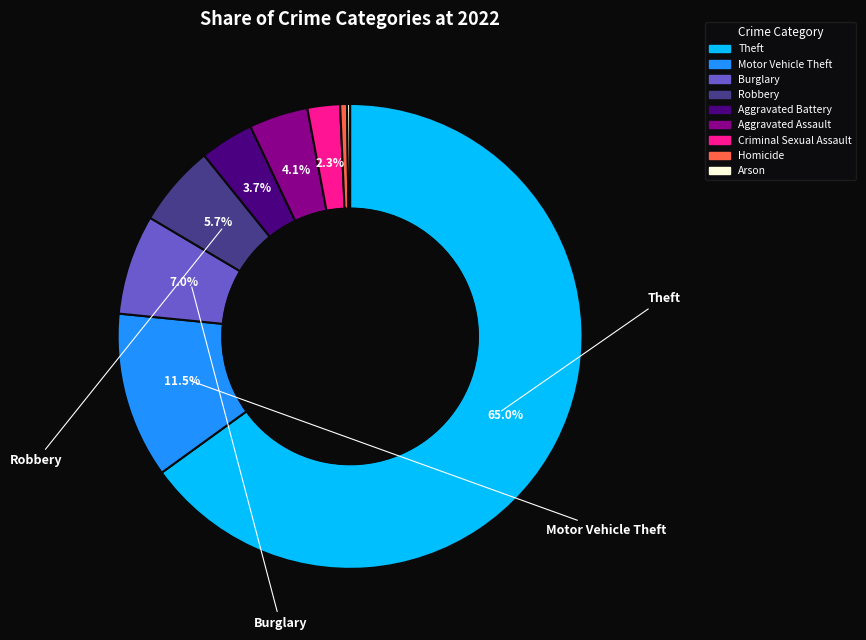

What percentage is NOT represented by Criminal Sexual Assault?

97.7%